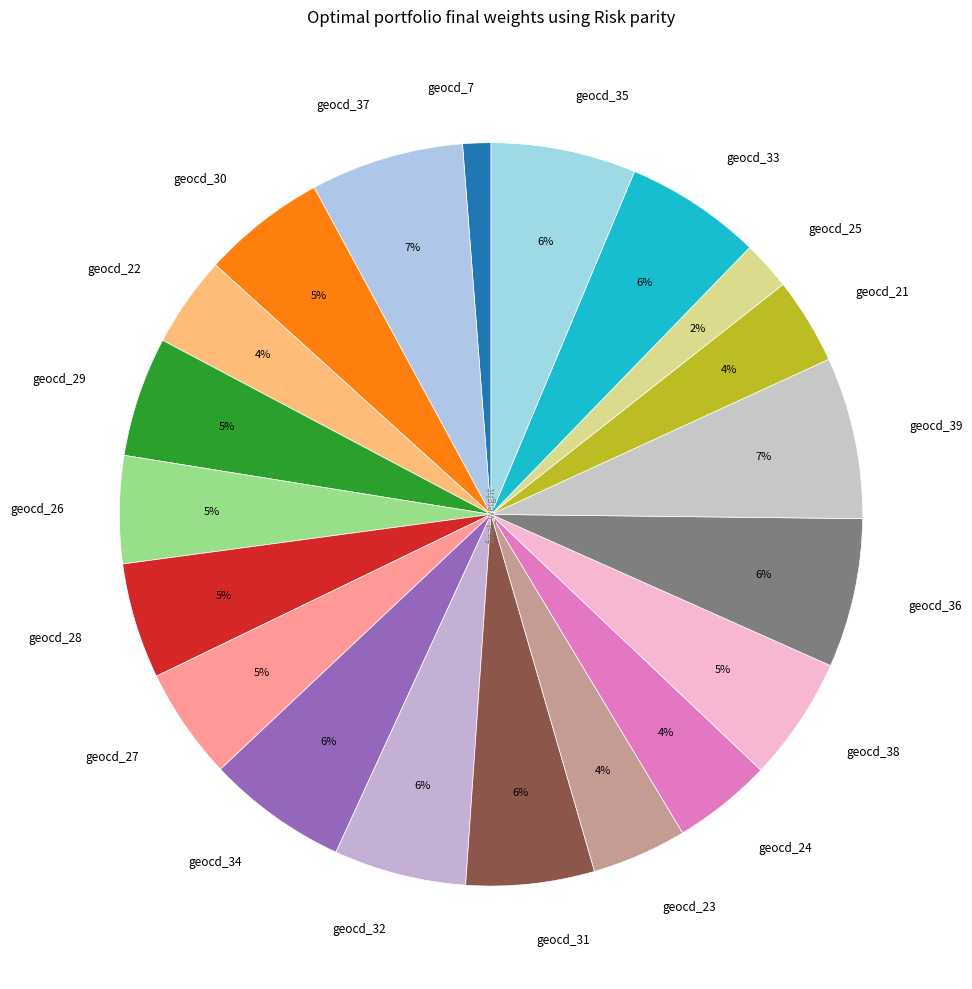

What is the smallest slice in the pie chart?

geocd_7